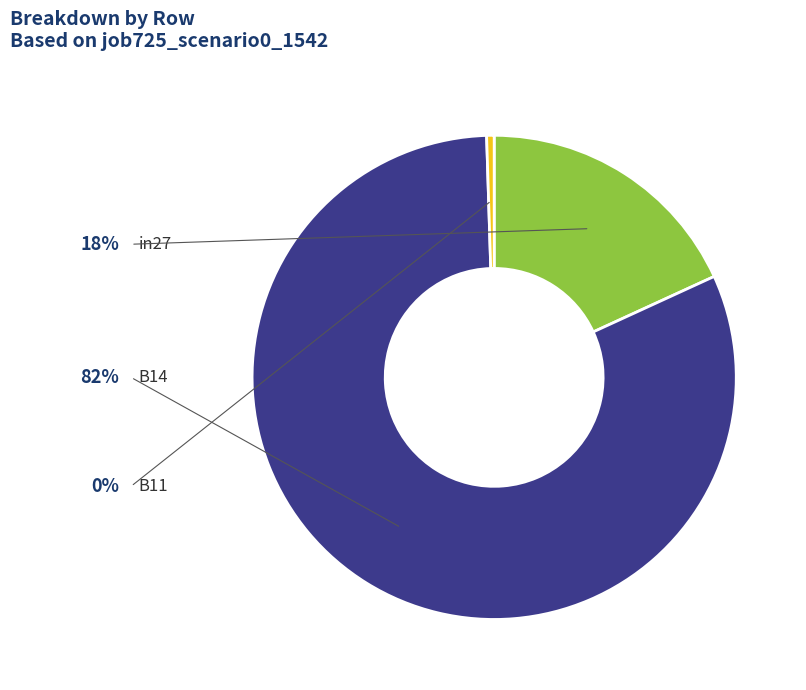

Is there a majority slice in this chart?

Yes